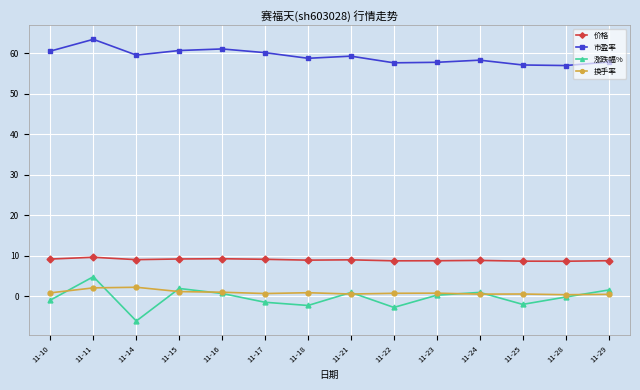

How many distinct data groups are displayed?

4